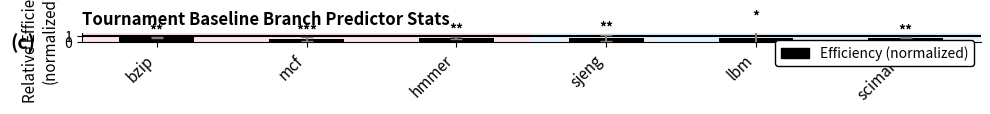

What is the label of the 4th bar from the right?

hmmer